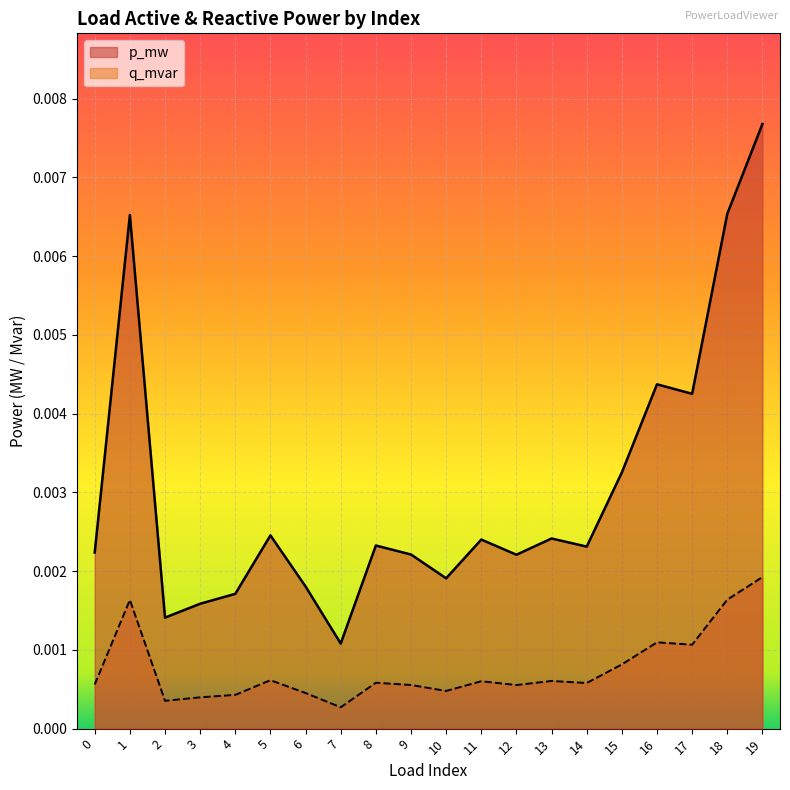

Where is the first local maximum for q_mvar?

1